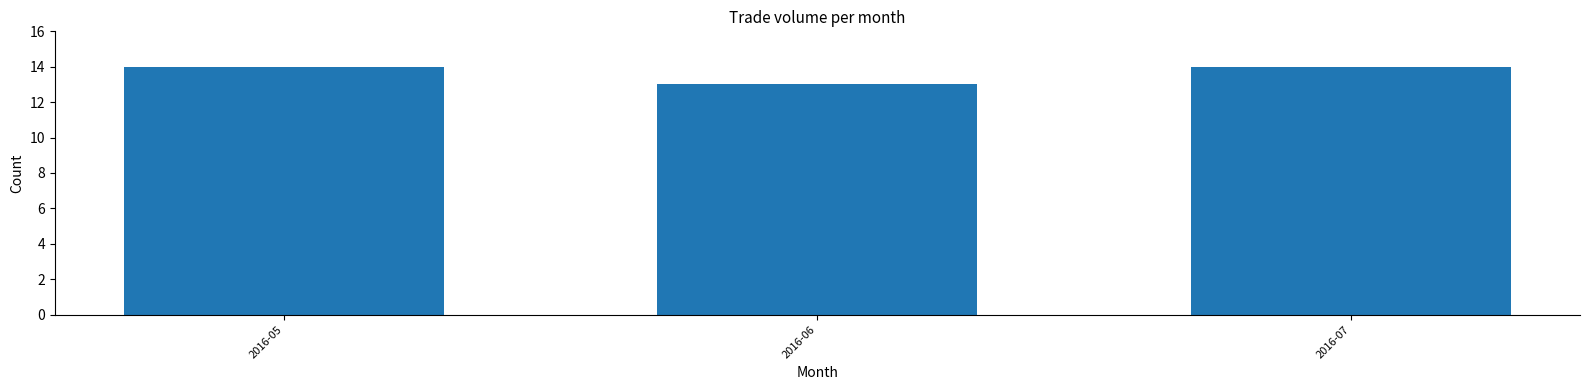

Reading right to left, what are all the values shown in this chart?

2016-07=14	2016-06=13	2016-05=14